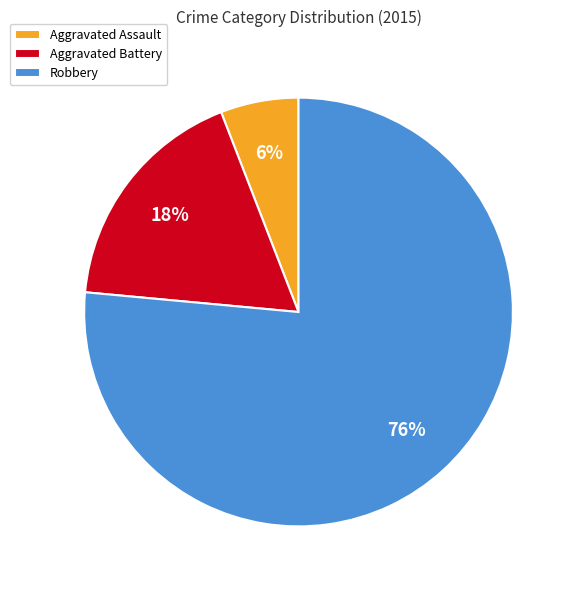

Is there any slice that represents more than half of the pie?

Yes